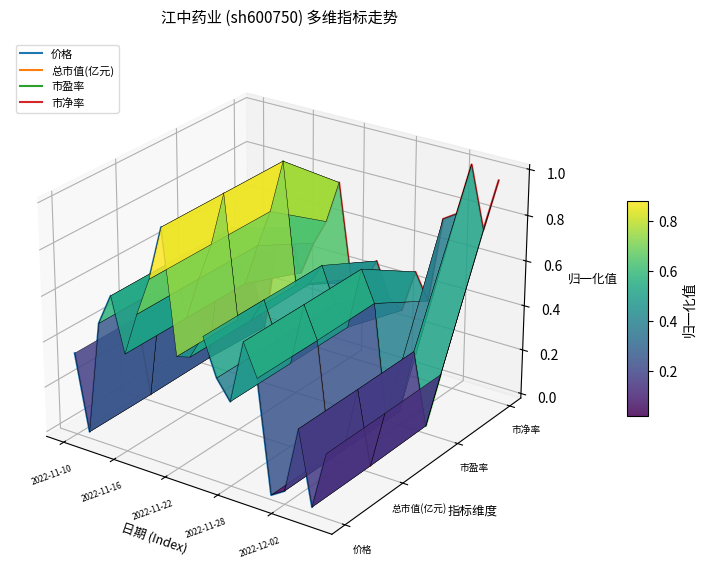

Rank the series by their average value, from lowest to highest.

价格, 总市值(亿元), 市盈率, 市净率